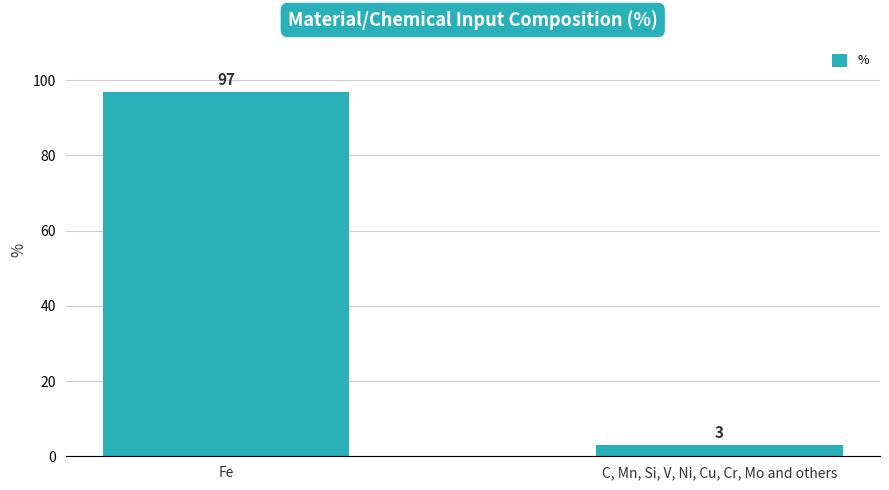

List the labels in order of value, largest first.

Fe, C, Mn, Si, V, Ni, Cu, Cr, Mo and others